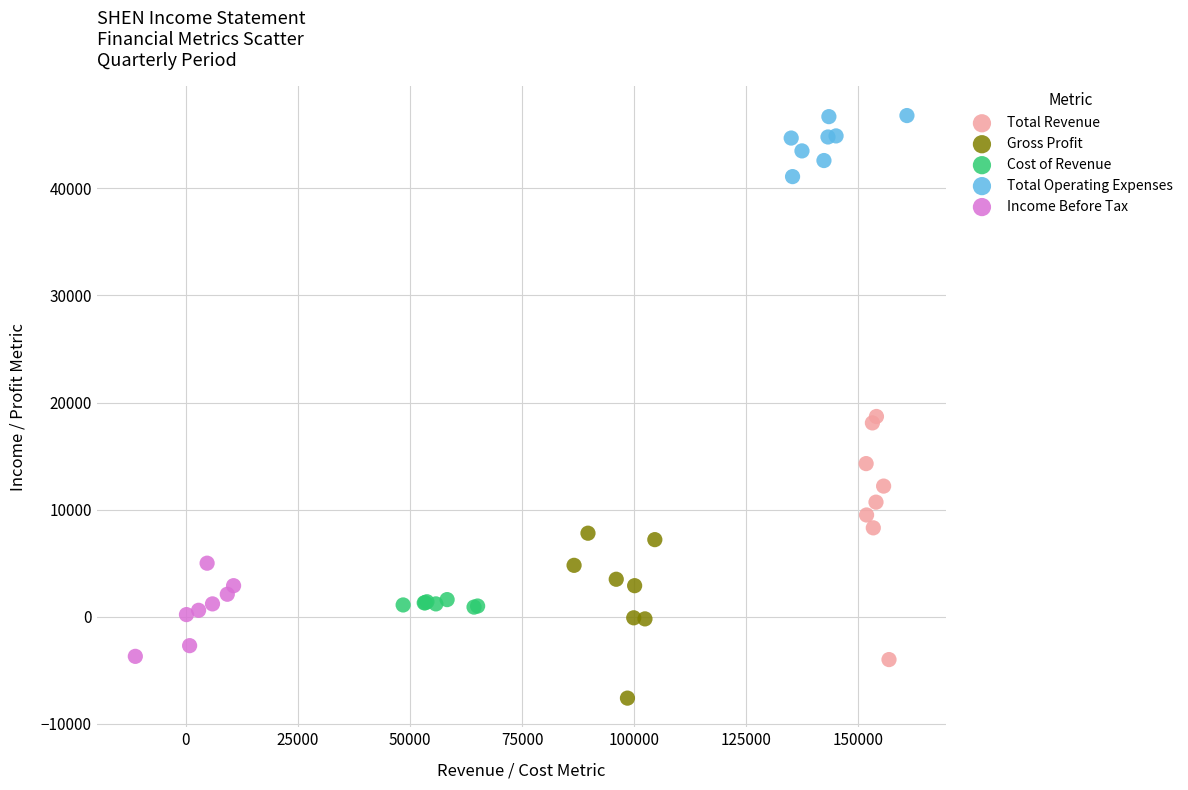

Which series reaches the minimum Y coordinate?

Gross Profit